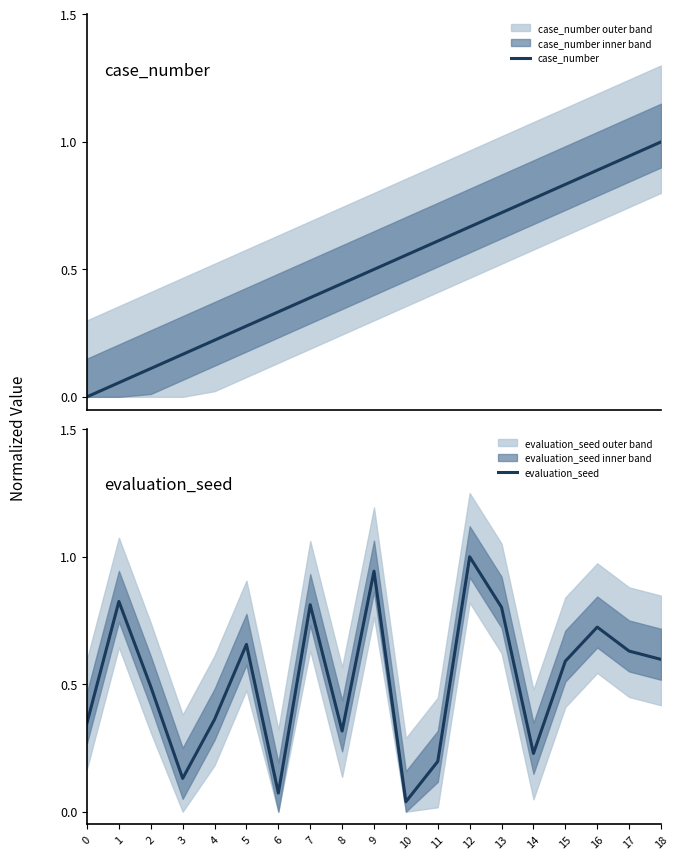

Does the chart have visible grid lines?

No